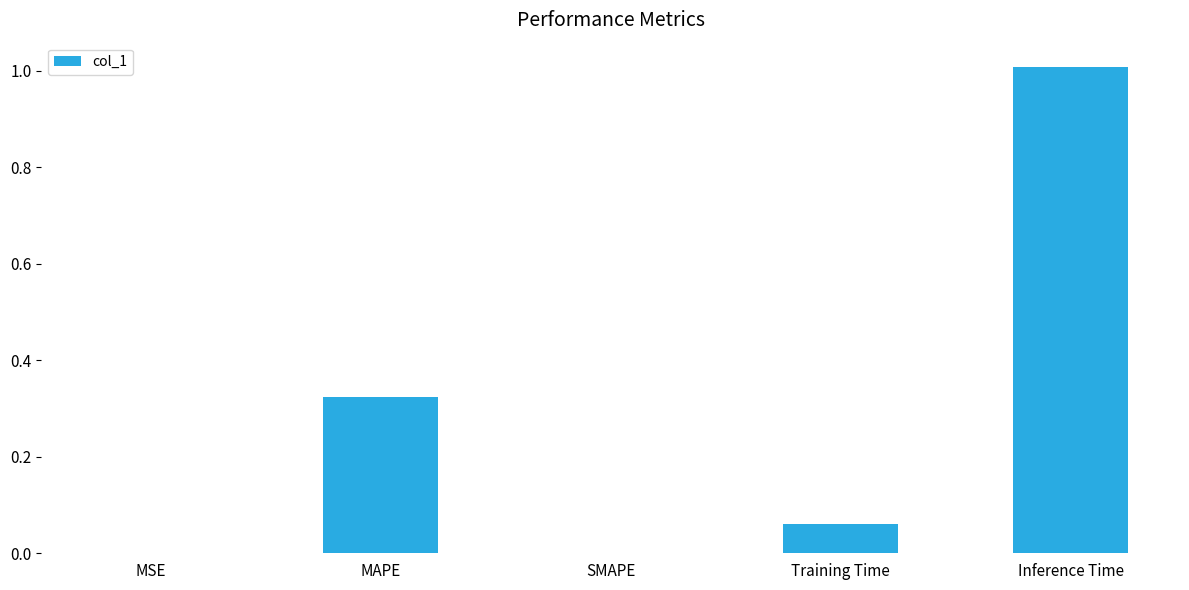

What is the sum of all values?

1.4